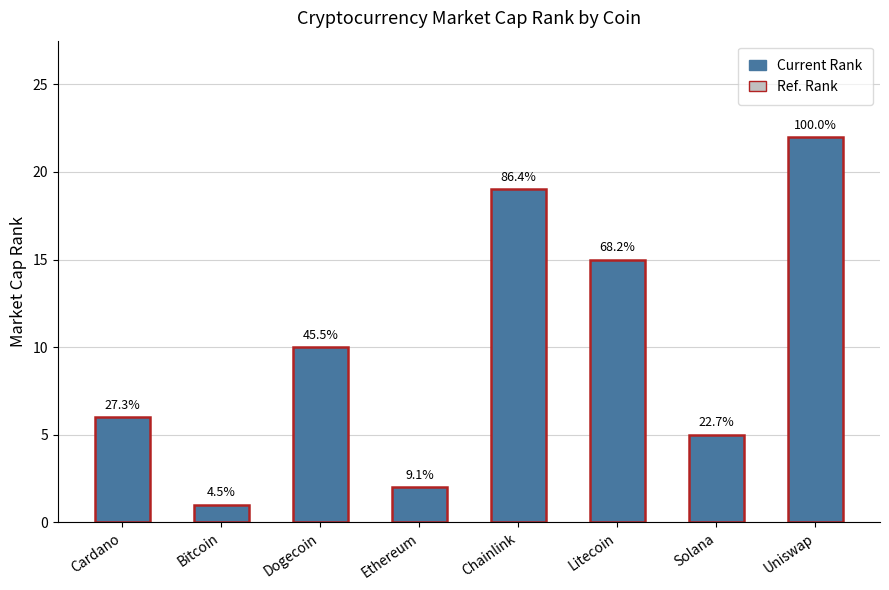

Does the chart contain any negative values?

No